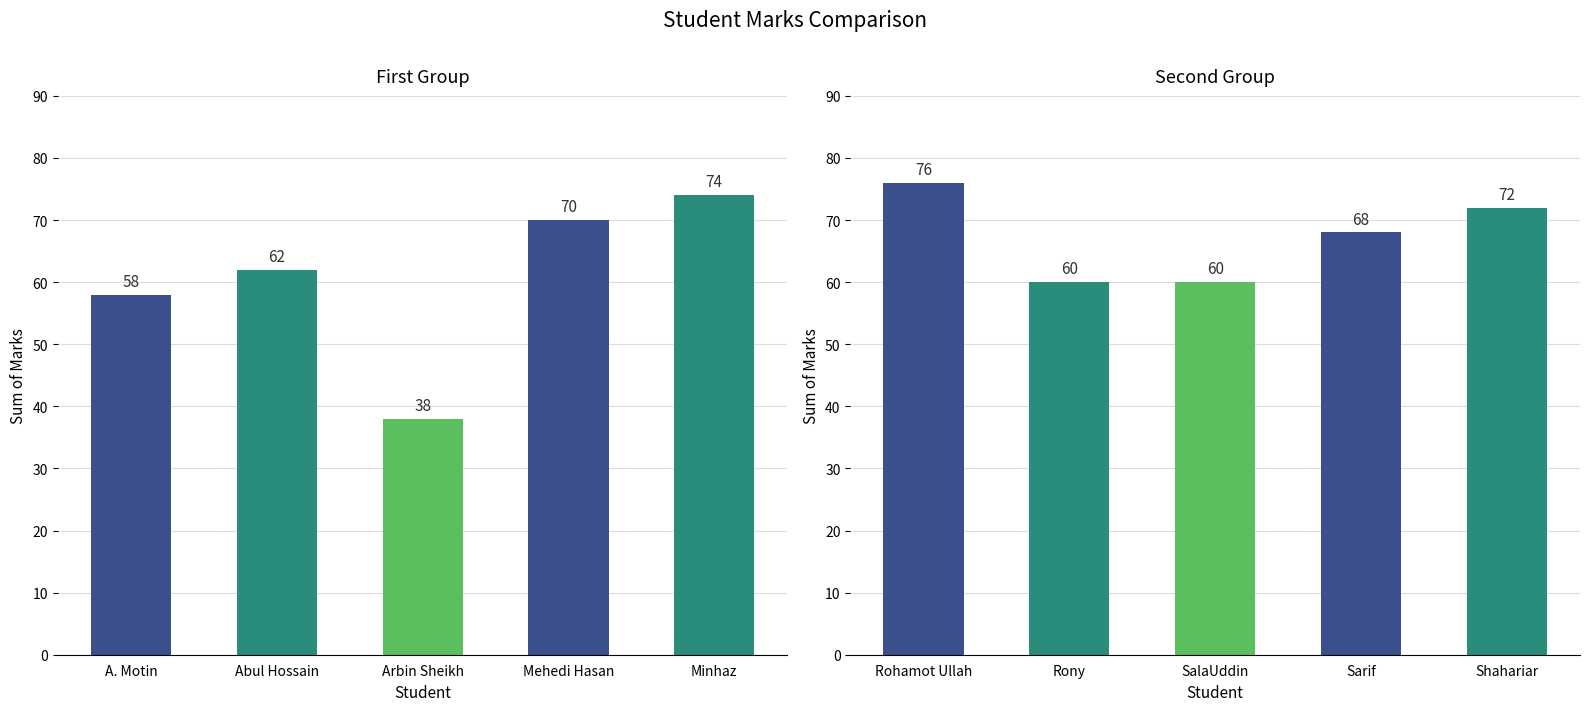

What is the difference between the second highest and second lowest values?

12